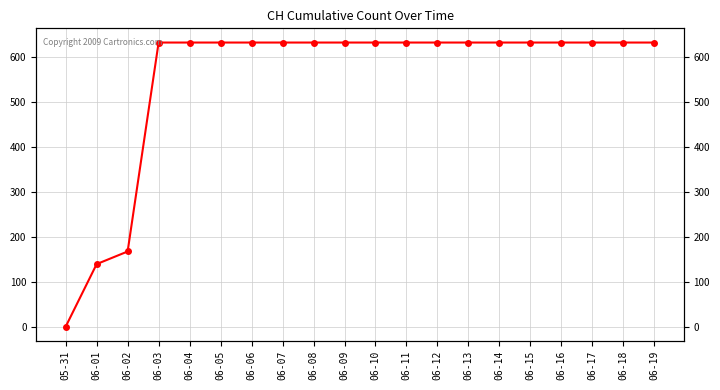

True or false: the data shows 135 at 06-18.

False